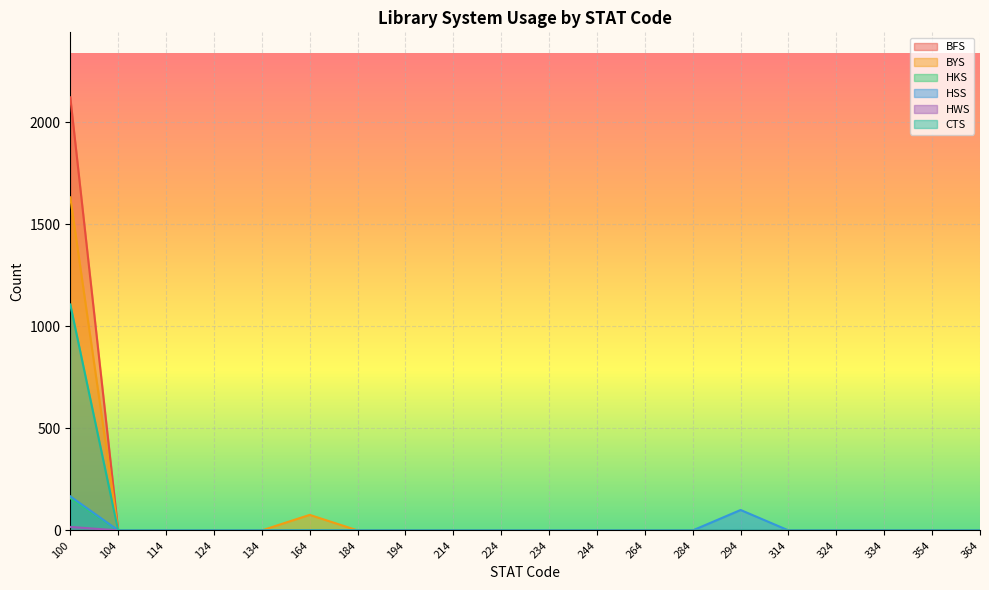

What are all the series names shown in the legend?

BFS, BYS, HKS, HSS, HWS, CTS